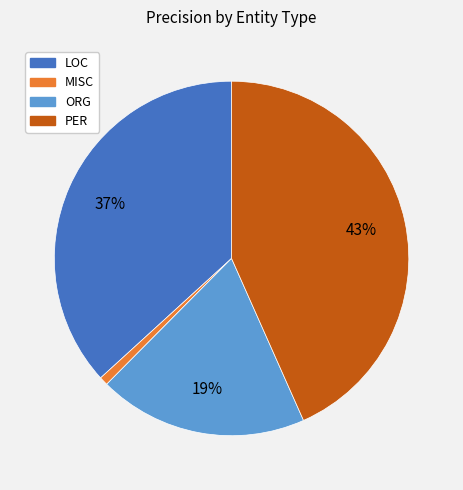

Is there a majority slice in this chart?

No